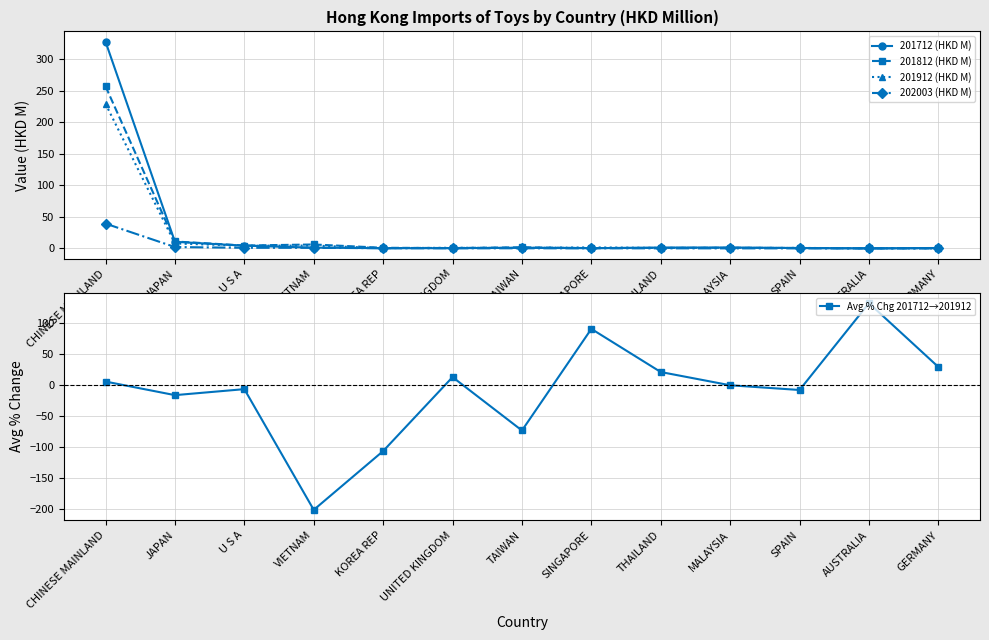

At how many categories does at least one series exceed 139?

1